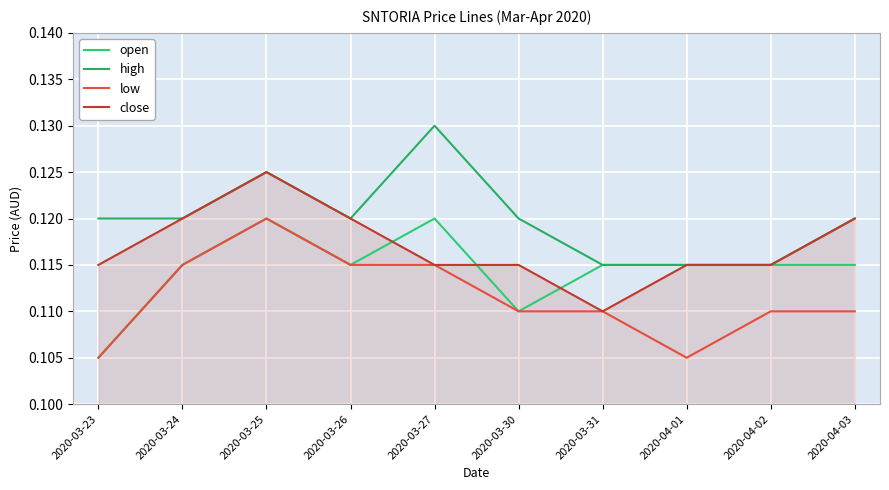

What is the label of the 10th point from the left?

2020-04-03